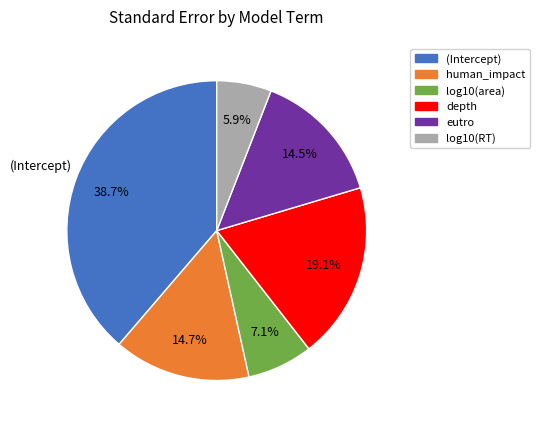

True or false: (Intercept) accounts for 39% of the total.

True